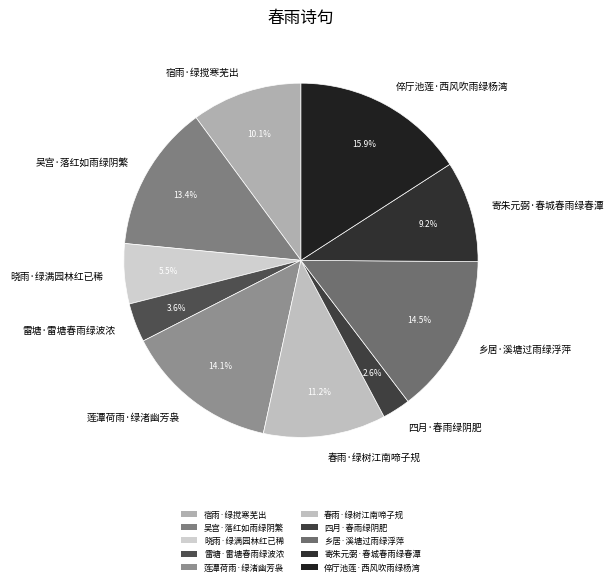

Approximately how many times larger is the value at 晓雨·绿满园林红已稀 compared to 莲潭荷雨·绿渚幽芳袅?

0.4